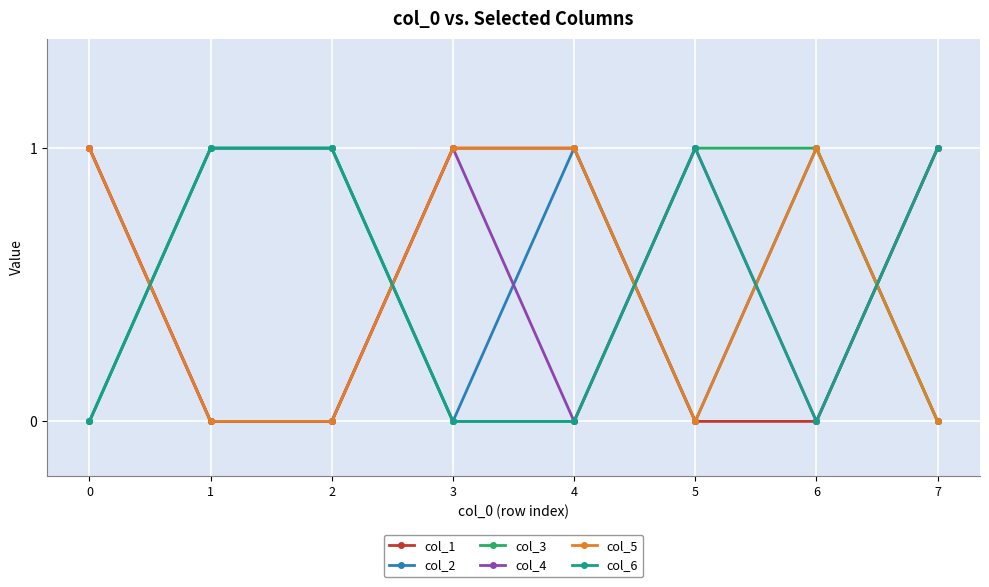

Reading left to right, transcribe all the data shown in this chart.

col_1: 0=1	1=0	2=0	3=1	4=1	5=0	6=0	7=1
col_2: 0=0	1=1	2=1	3=0	4=1	5=0	6=1	7=0
col_3: 0=0	1=1	2=1	3=0	4=0	5=1	6=1	7=0
col_4: 0=1	1=0	2=0	3=1	4=0	5=1	6=0	7=1
col_5: 0=1	1=0	2=0	3=1	4=1	5=0	6=1	7=0
col_6: 0=0	1=1	2=1	3=0	4=0	5=1	6=0	7=1